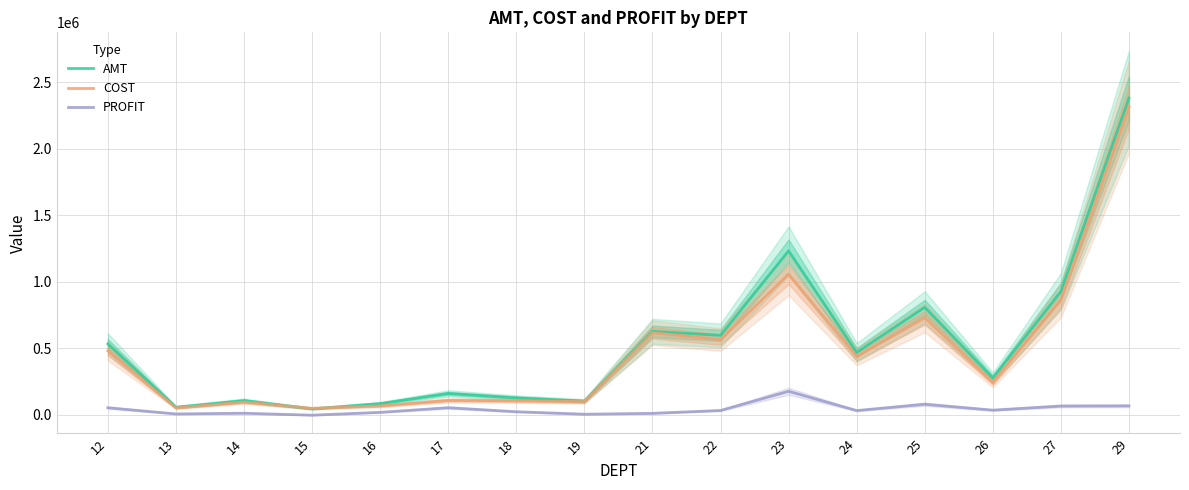

Rank the categories by AMT value from highest to lowest.

29, 23, 27, 25, 21, 22, 12, 24, 26, 17, 18, 14, 19, 16, 13, 15